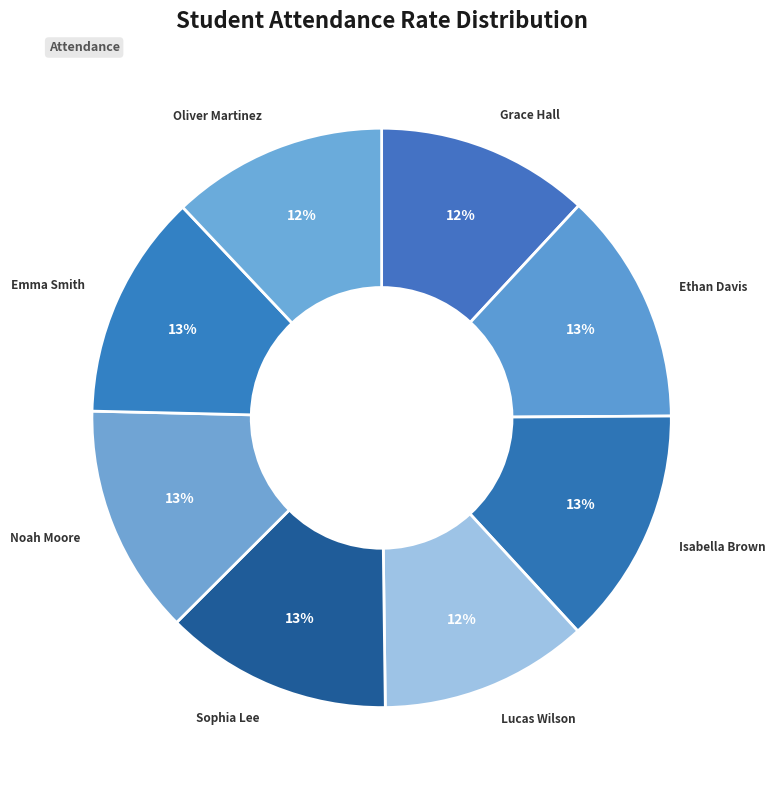

How many segments does this pie chart have?

8